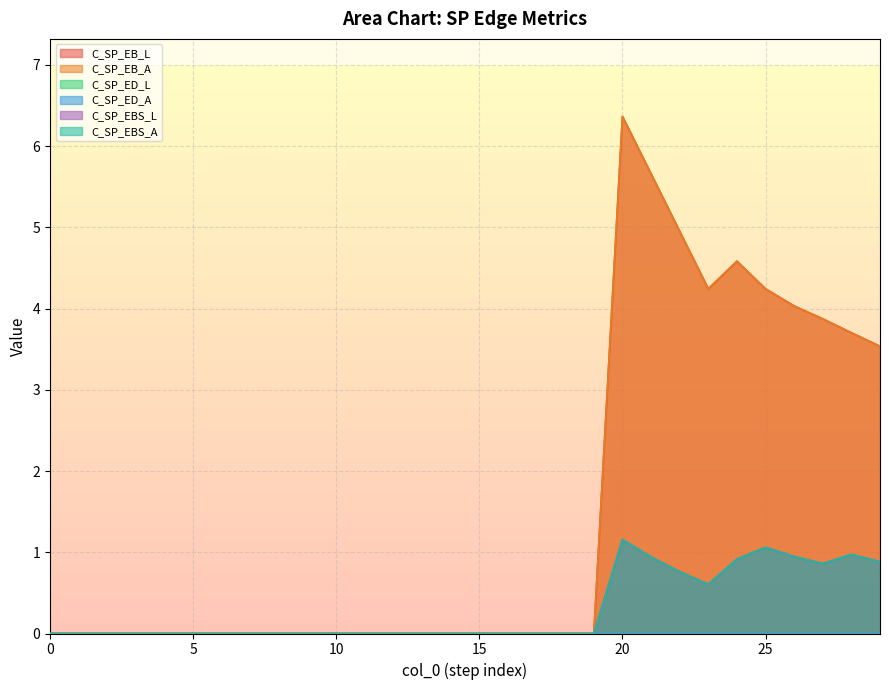

What value does the C_SP_EB_A series have at 29?

3.5